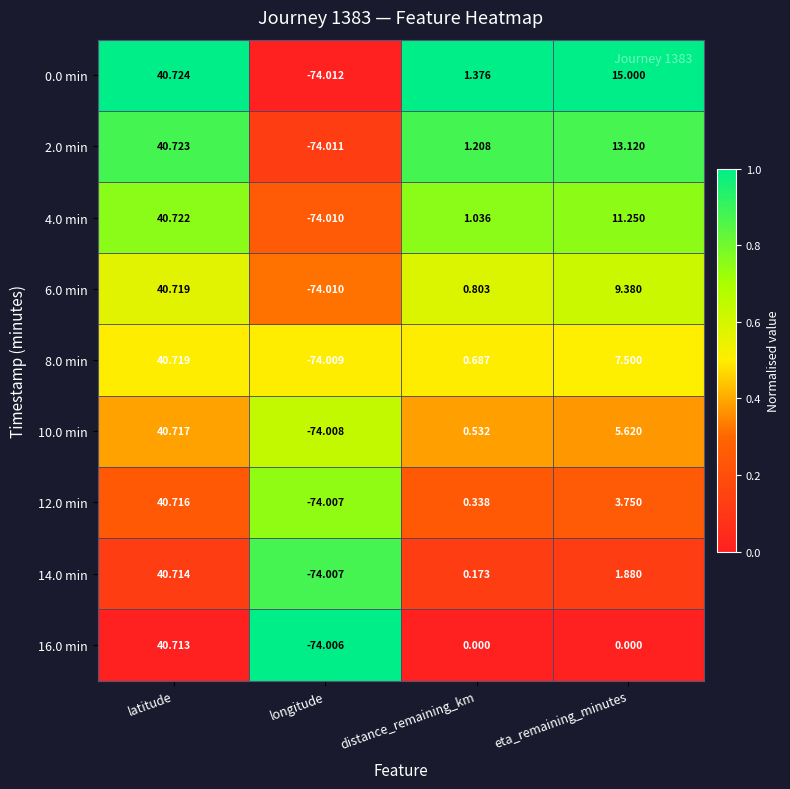

Rank the categories by 0.0 min value from lowest to highest.

longitude, distance_remaining_km, eta_remaining_minutes, latitude